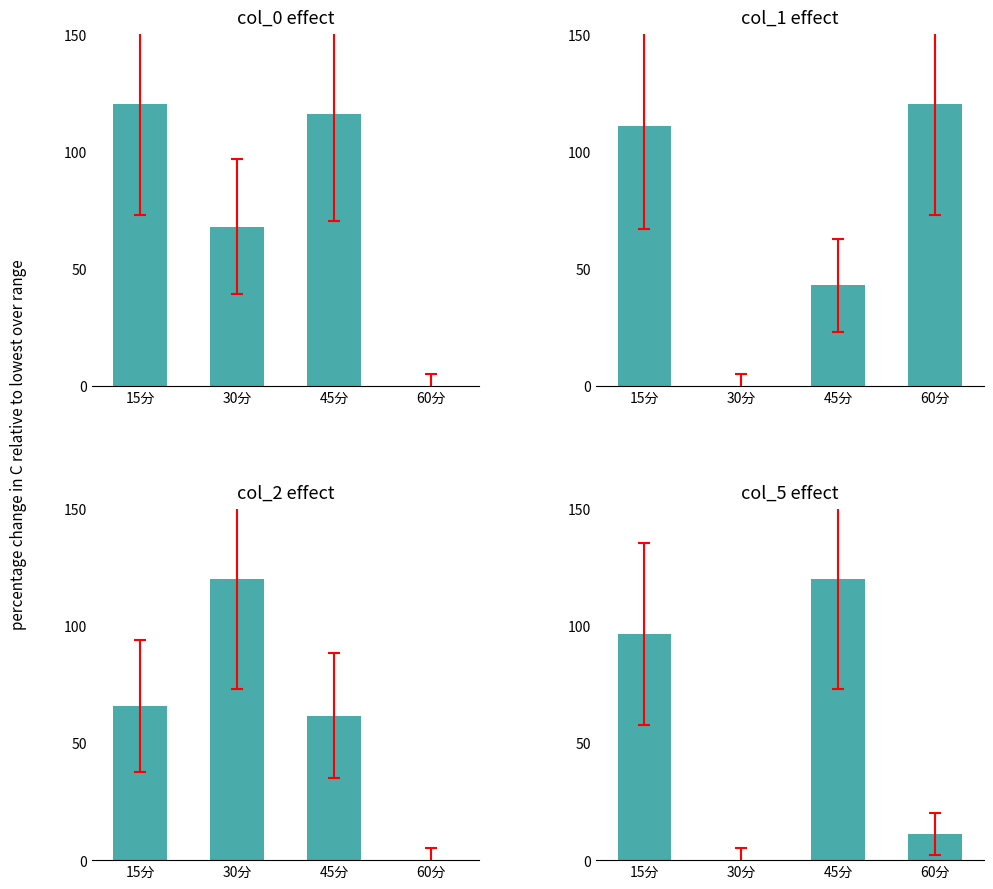

Reading right to left, what are all the values shown in this chart?

col_0: 0.0	115.8	67.9	120.0
col_1: 120.0	42.8	0.0	110.8
col_2: 0.0	61.7	120.0	65.8
col_5: 11.1	120.0	0.0	96.7